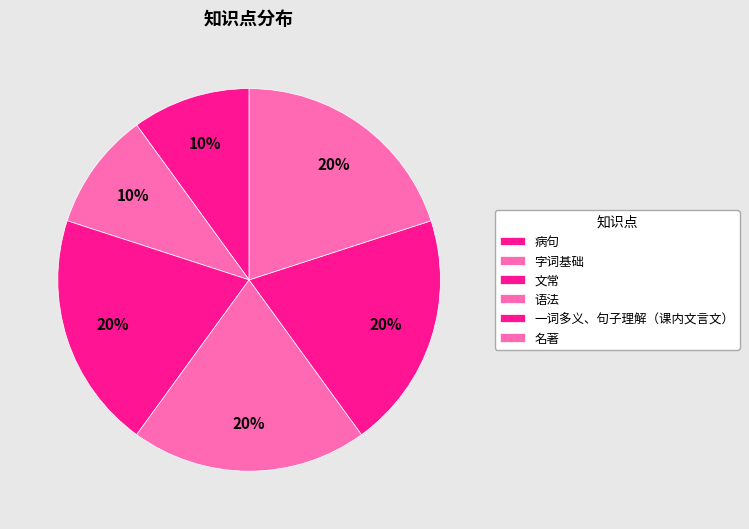

To the nearest percent, what is the combined percentage of 病句 and 文常?

30%